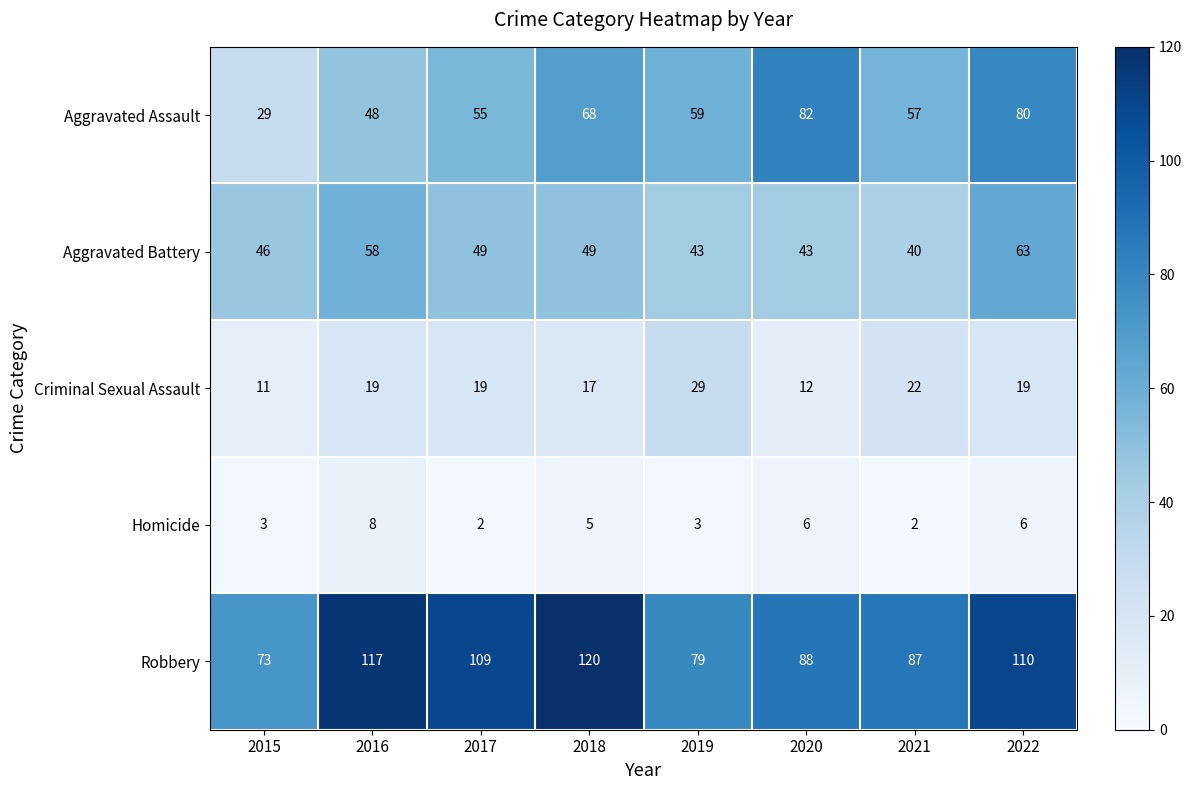

What is the difference between the maximum and minimum values in the Criminal Sexual Assault series?

18